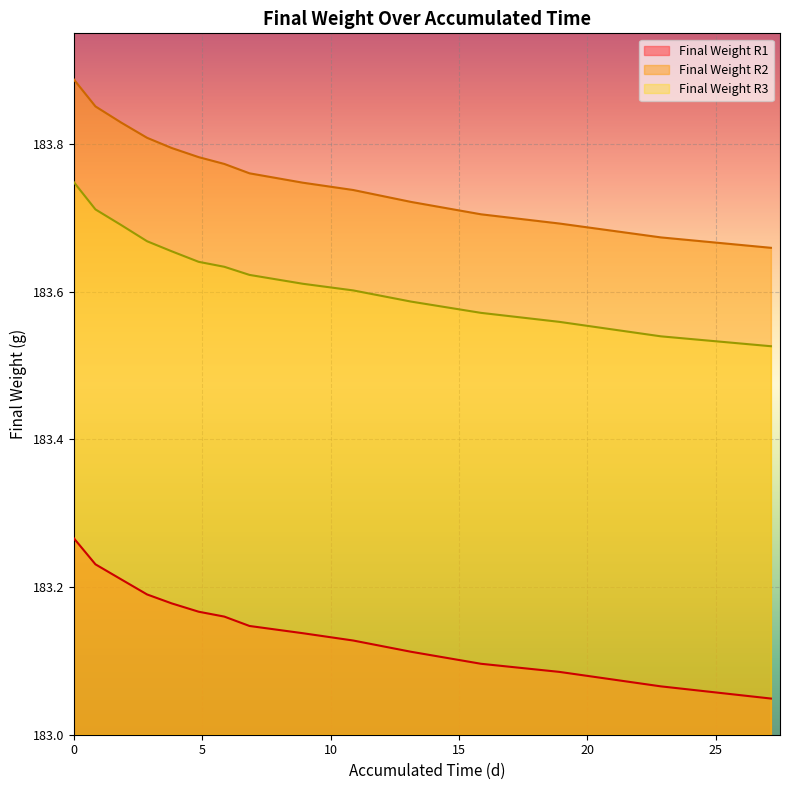

How many lines are shown in the chart?

3